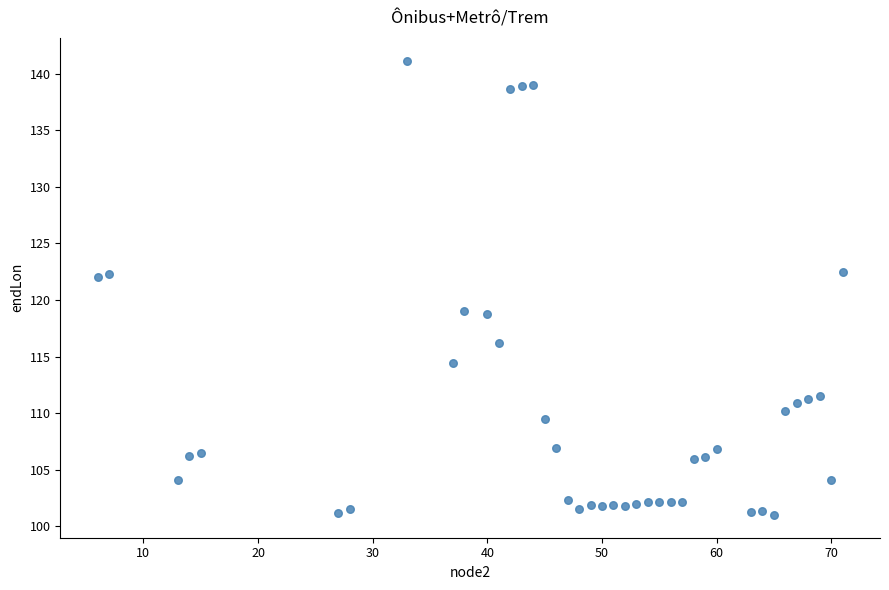

What is the range of Y values (max minus min)?

40.2